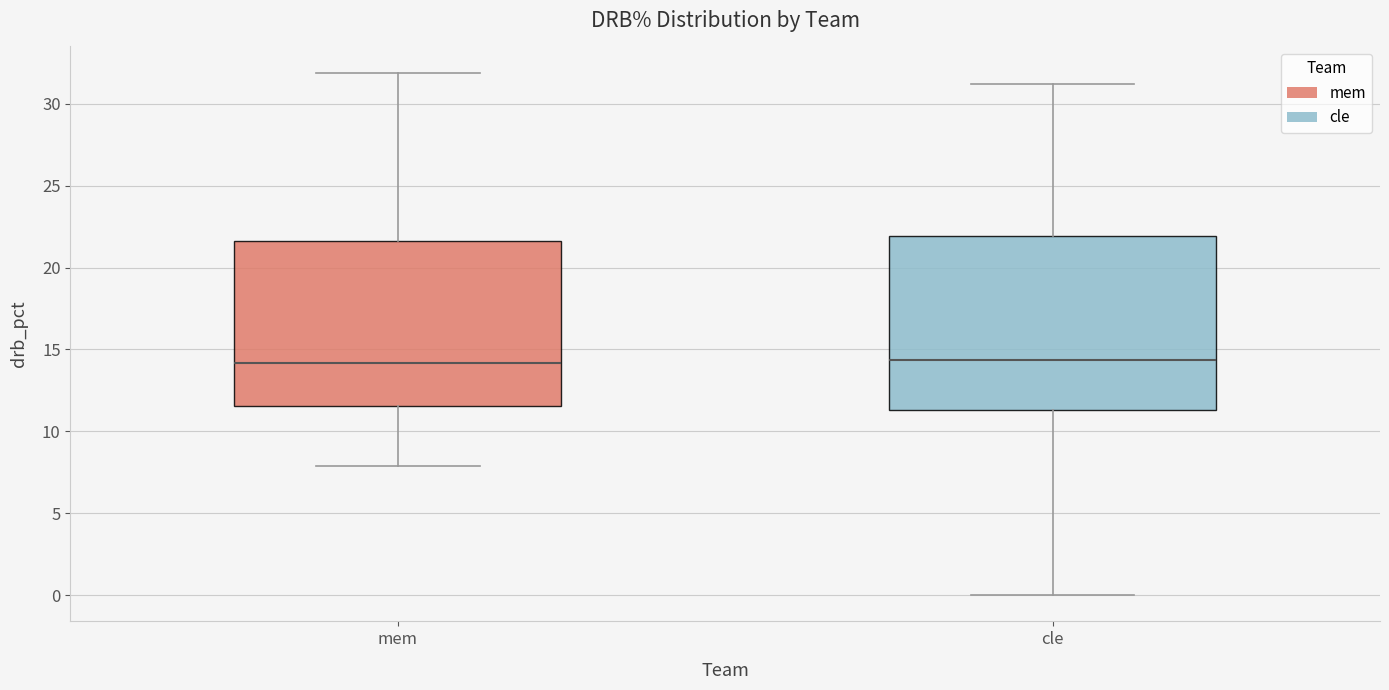

Comparing the boxes themselves (not the whiskers), which one is the tallest?

cle